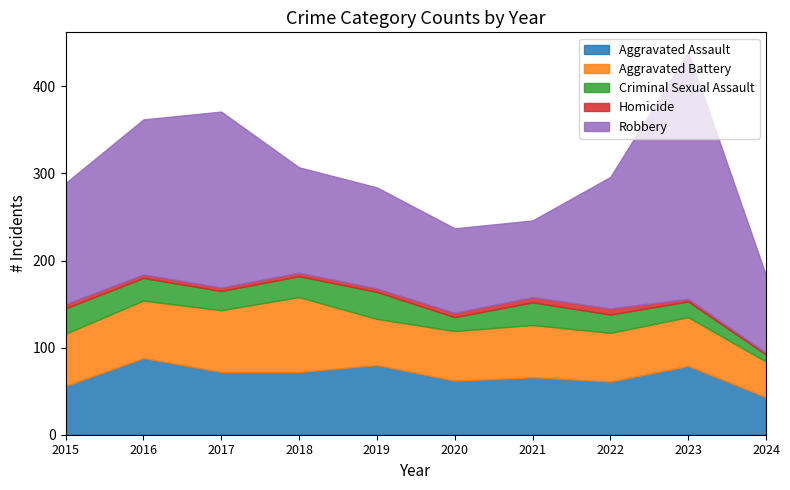

Read the Criminal Sexual Assault value at 2019, to the nearest 10.

30